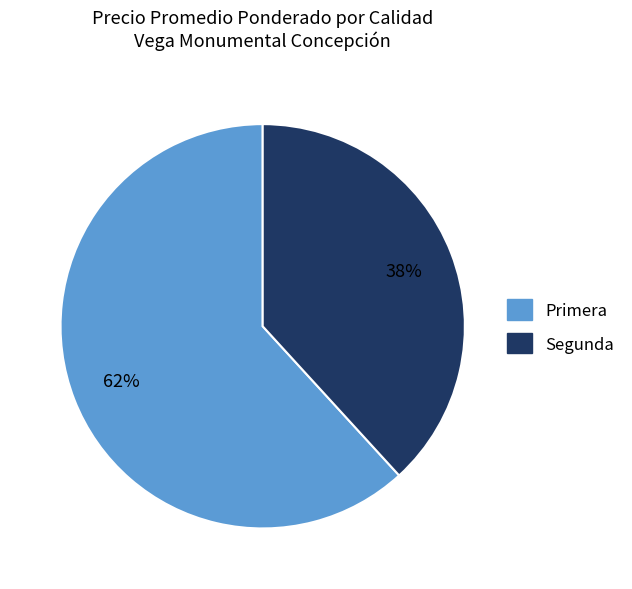

Is it true that Primera is 62% of the pie?

True